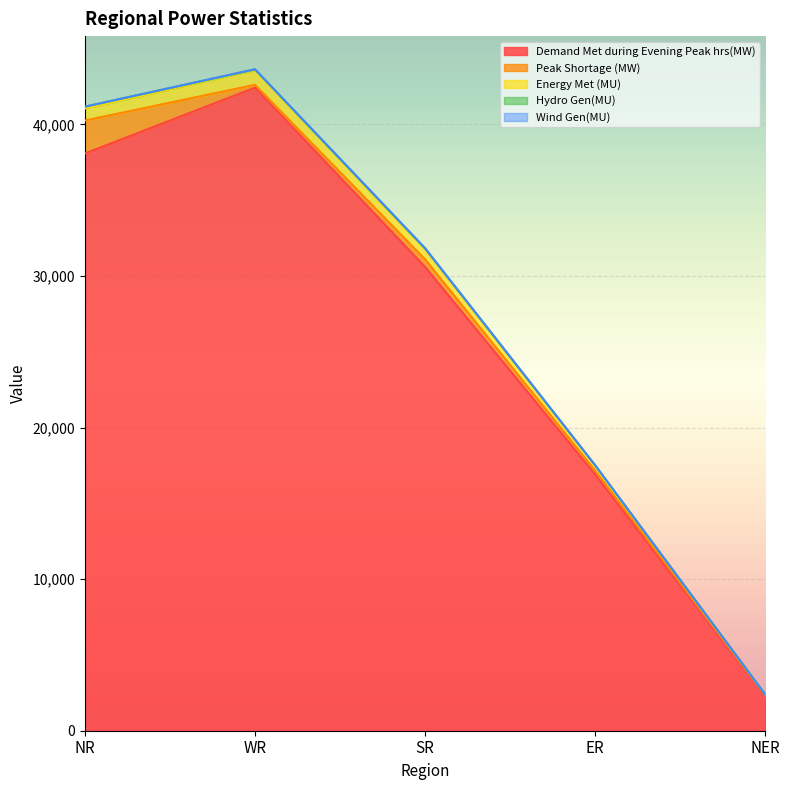

In Hydro Gen(MU), how many points are higher than both neighbors (excluding endpoints)?

1